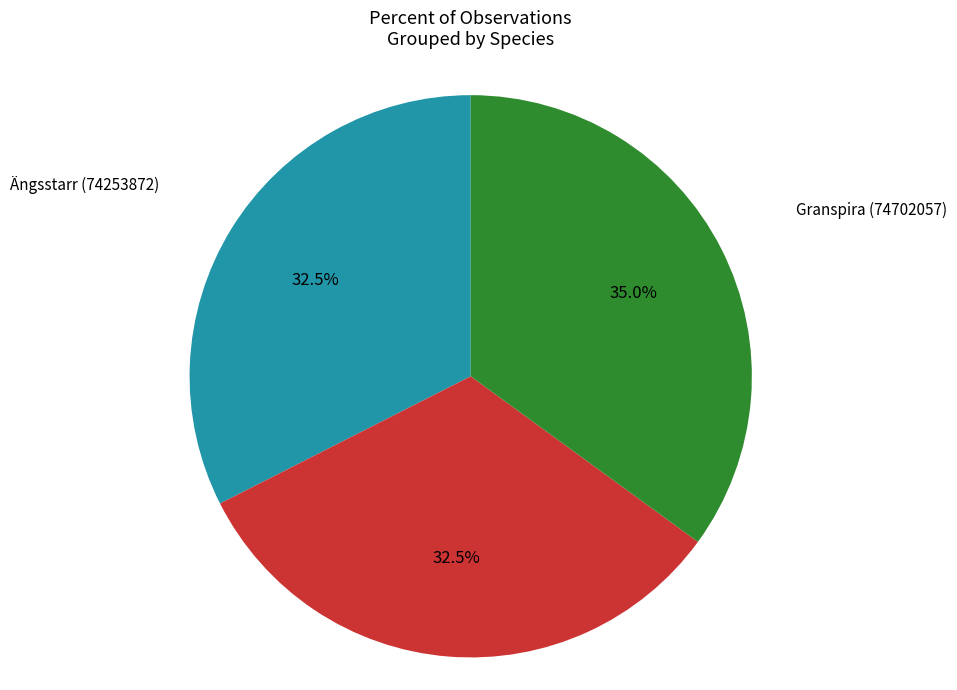

Which category has the biggest portion of the pie?

Granspira (74702057)